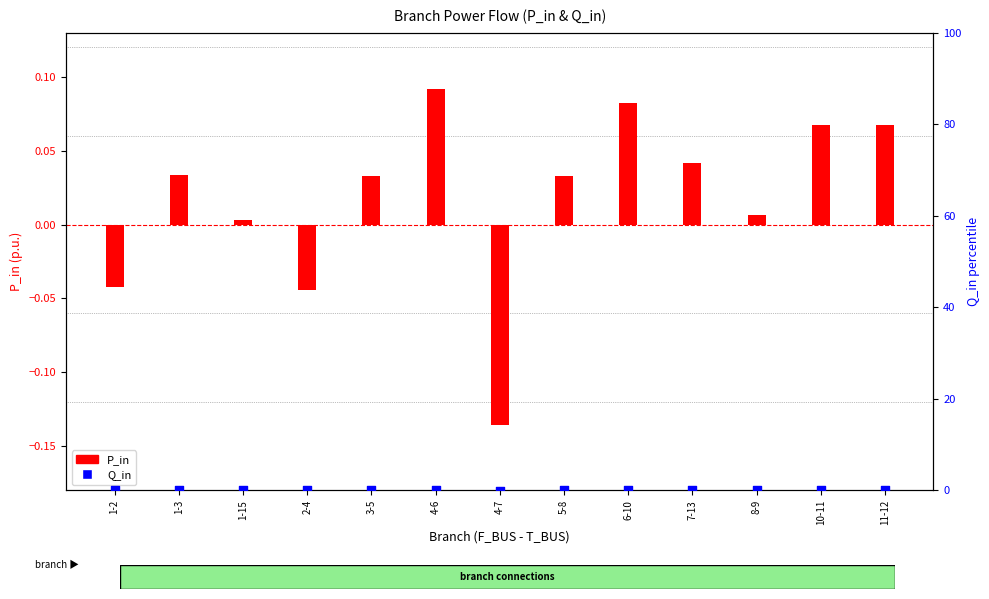

At how many categories does at least one series exceed 0?

10